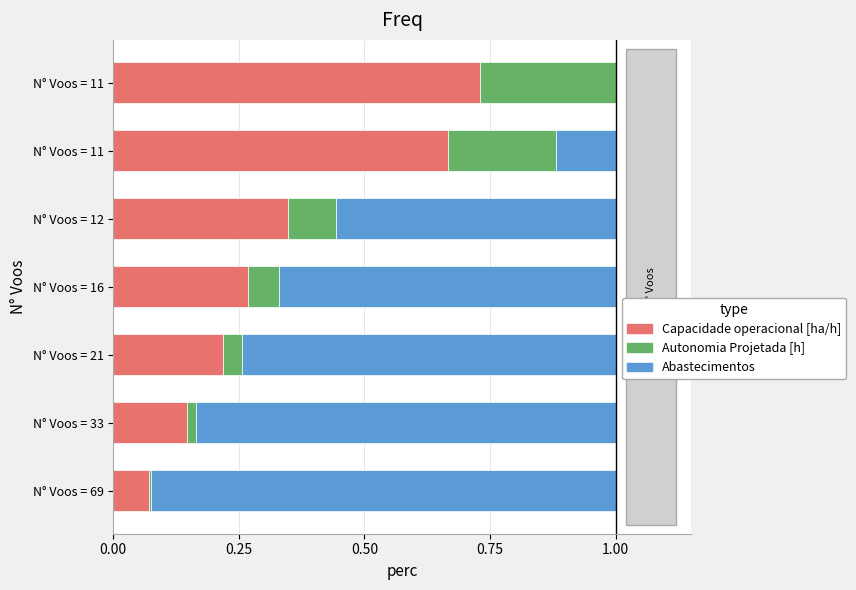

What is the difference between the maximum and minimum values in the Autonomia Projetada [h] series?

0.3